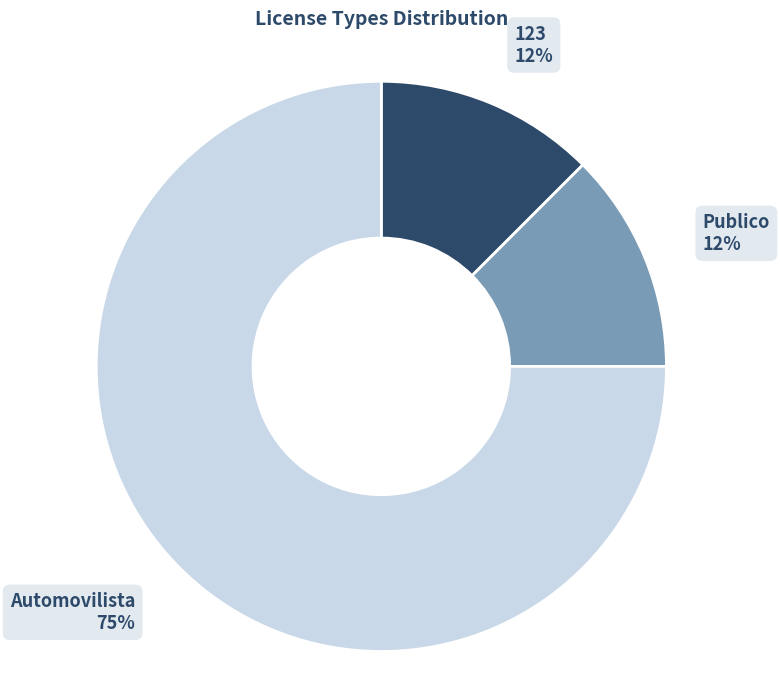

Which has a higher value, 123 or Automovilista?

Automovilista